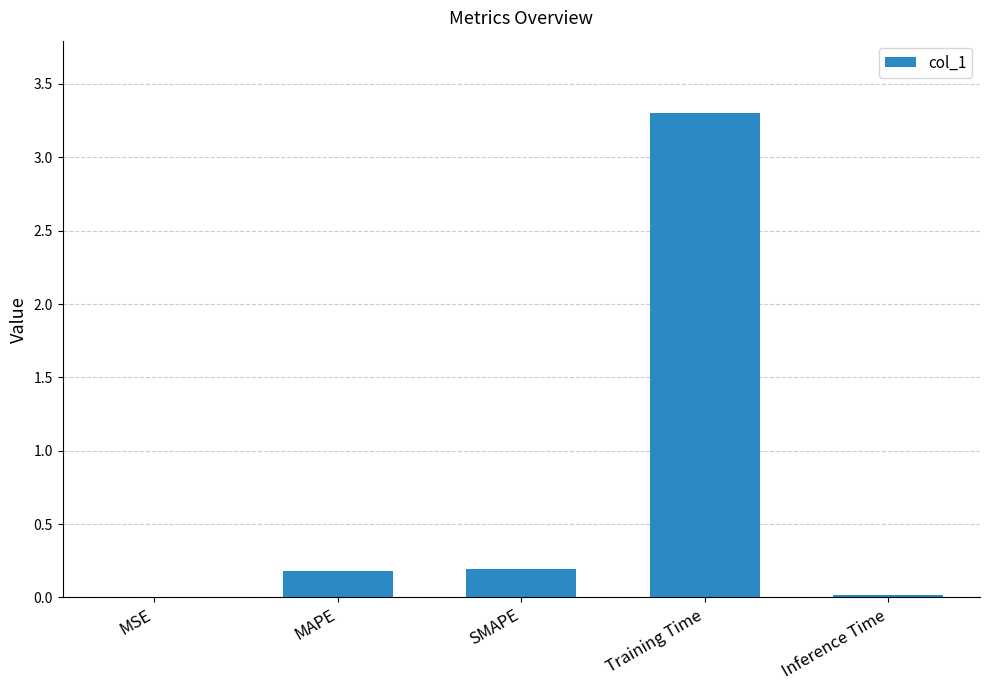

Read the value at Training Time.

3.3